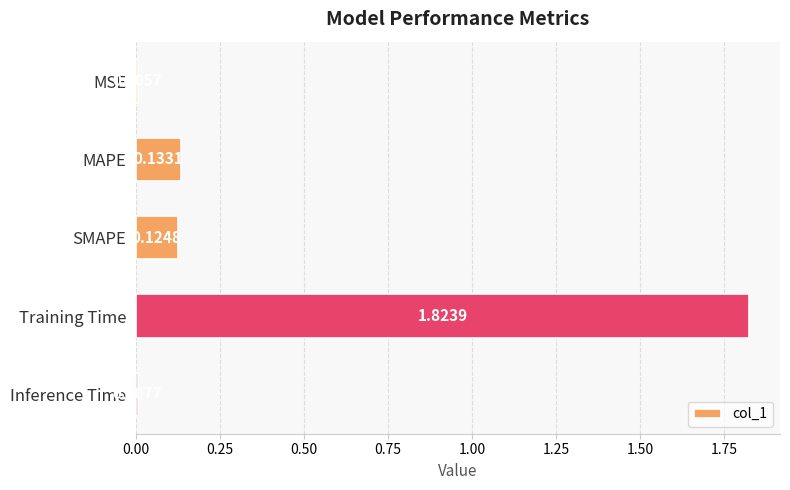

Where is the data nearest to the value 0?

MSE